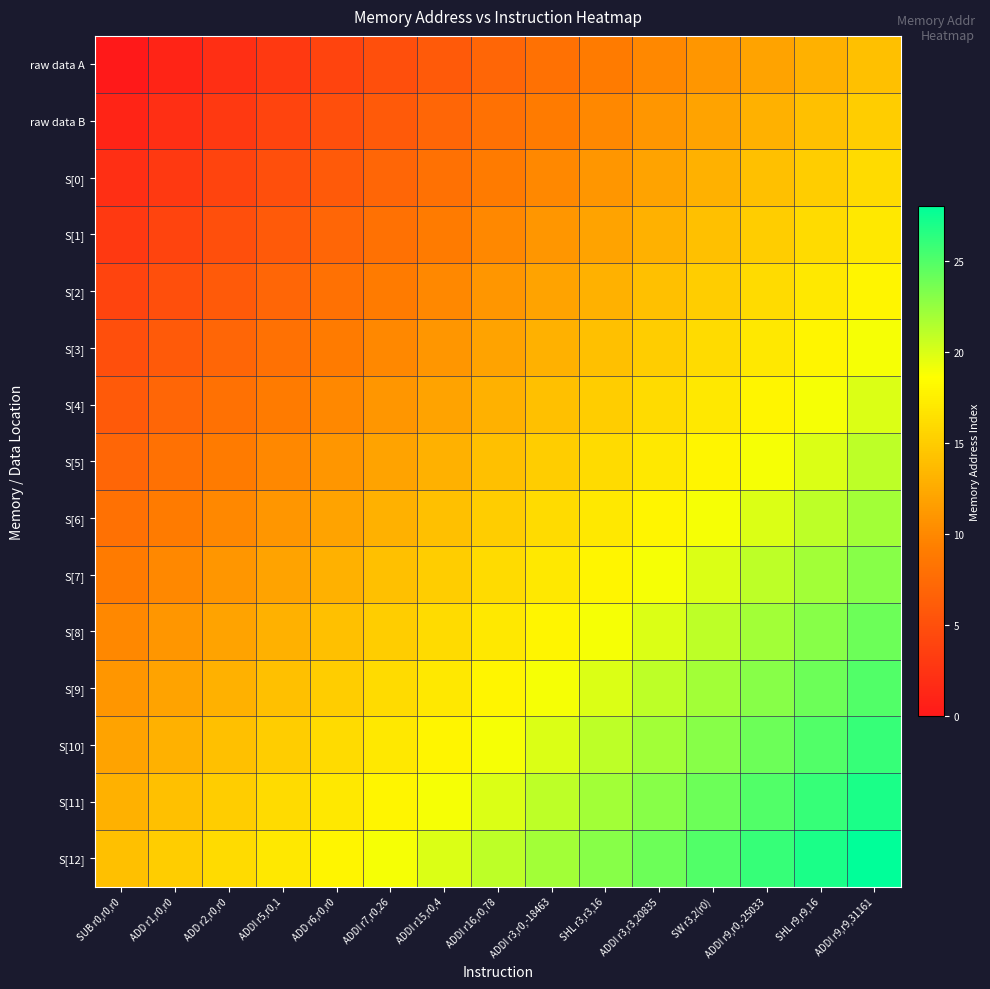

At which category is the sum across all series the highest?

ADDI r9,r9,31161